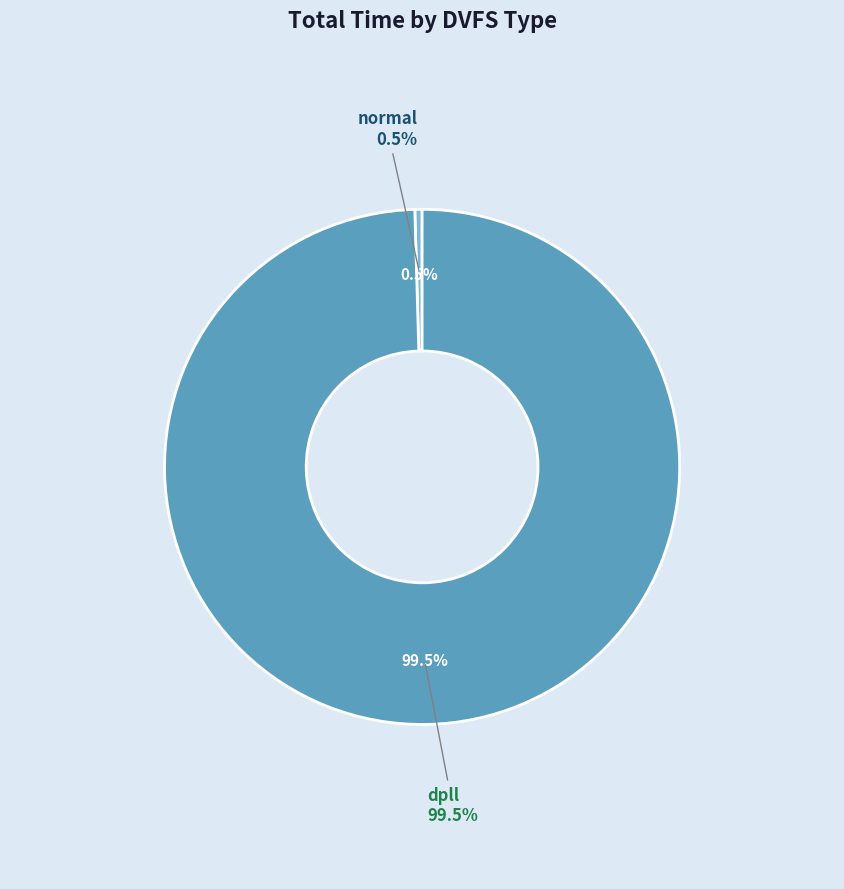

Count the number of slices in the pie.

2